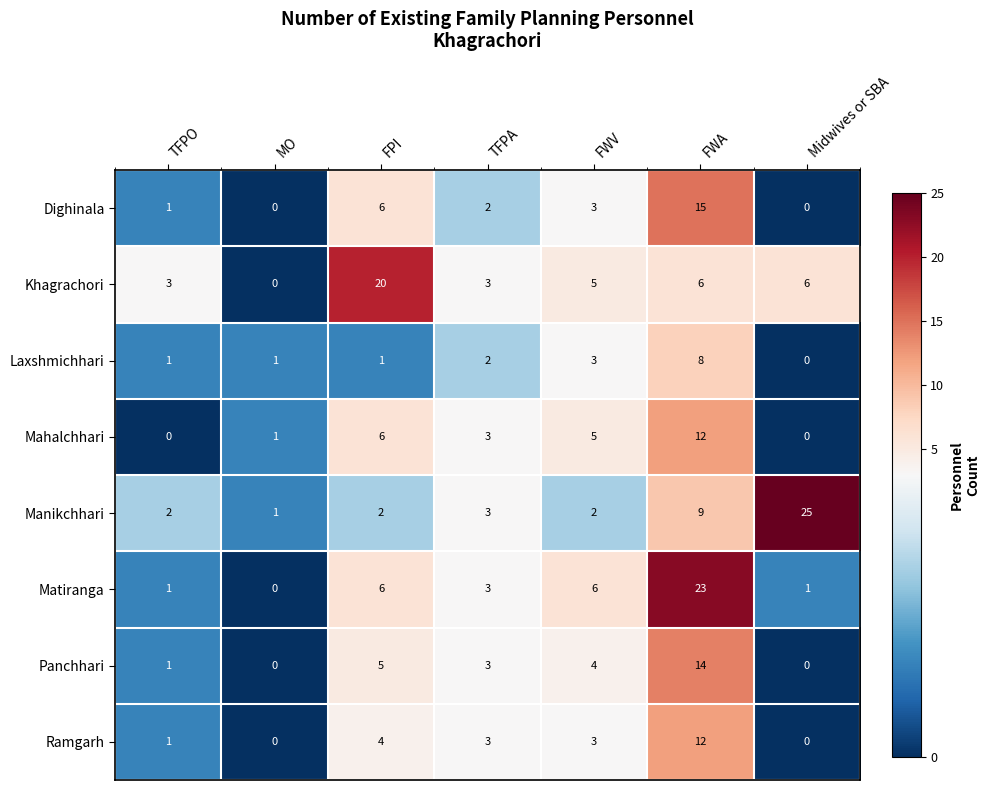

At which category is the sum across all series the highest?

FWA